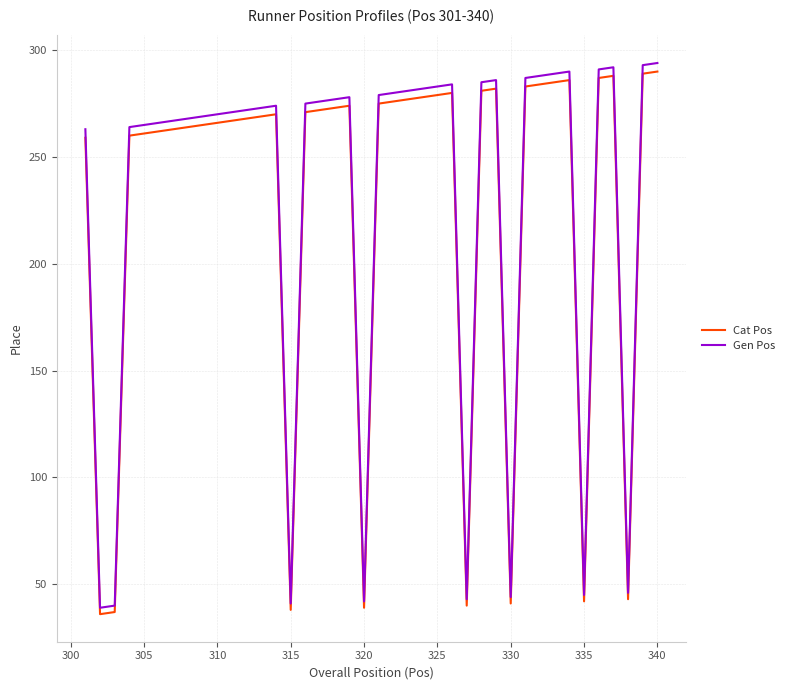

What is the maximum value for Cat Pos?

290